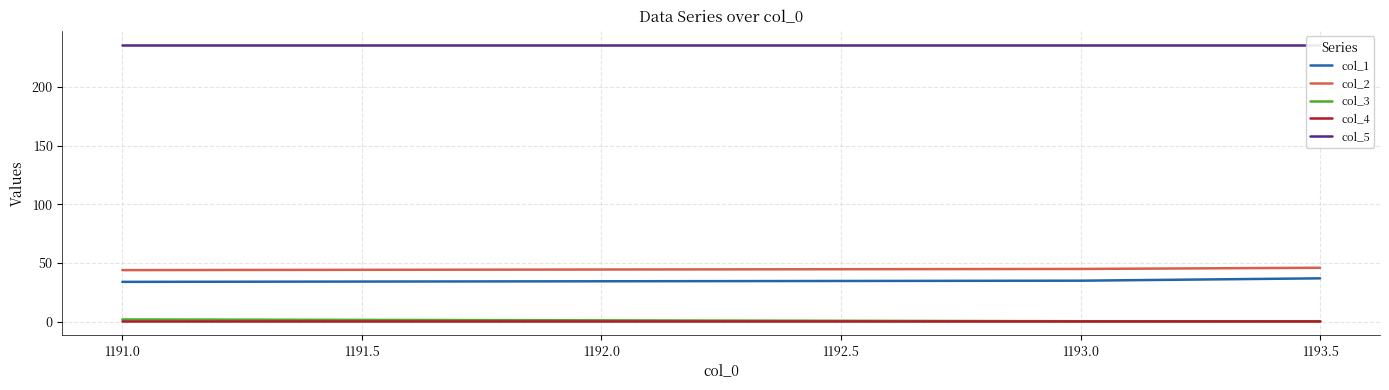

Is it true that col_2 equals 46.0 at 1193.5?

True